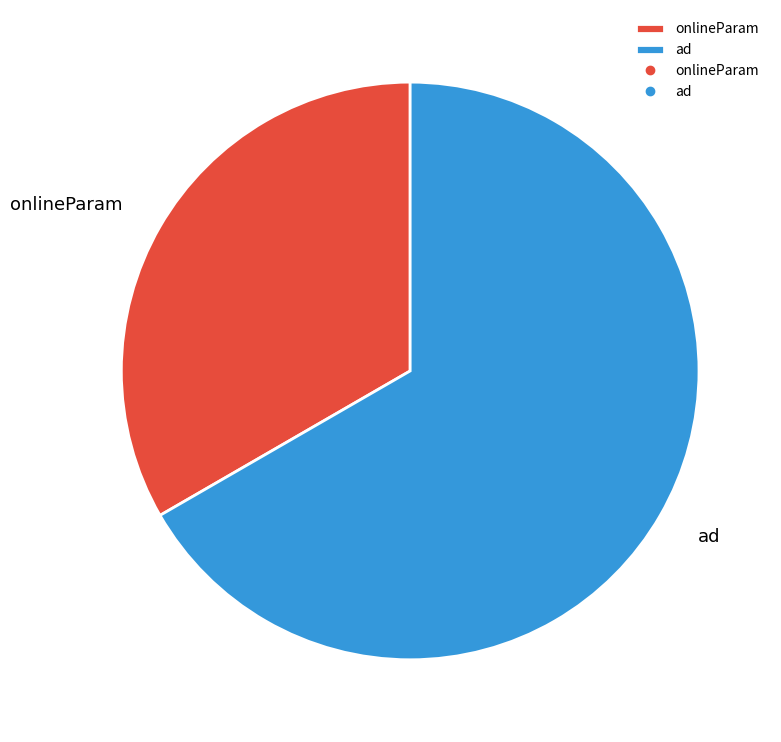

The onlineParam slice represents 23% of the pie. True or false?

False